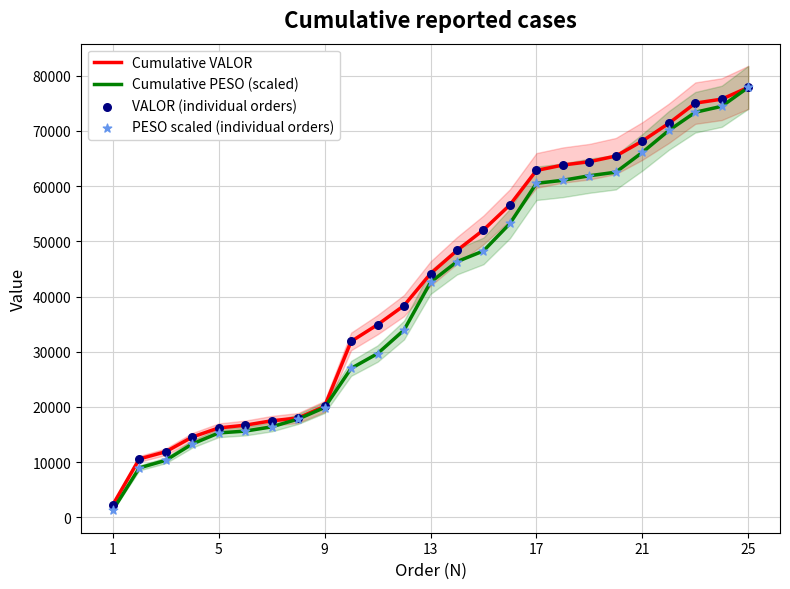

What value does the Cumulative VALOR series have at 9?

20106.9